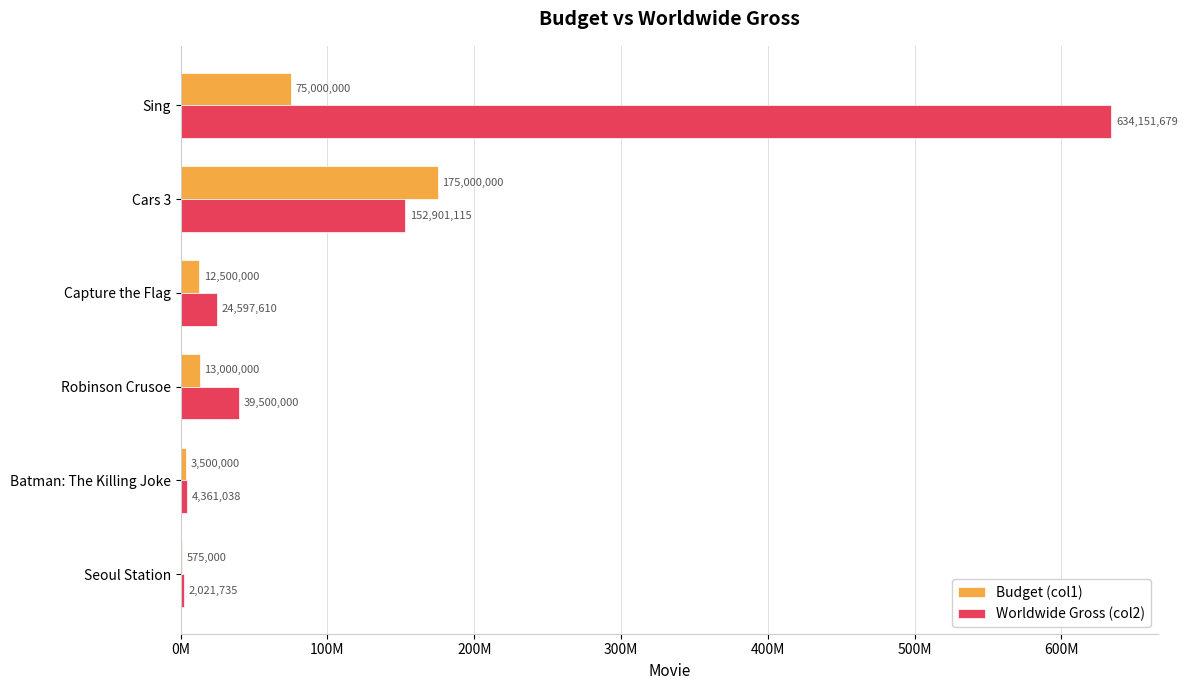

What are all the series names shown in the legend?

Budget (col1), Worldwide Gross (col2)